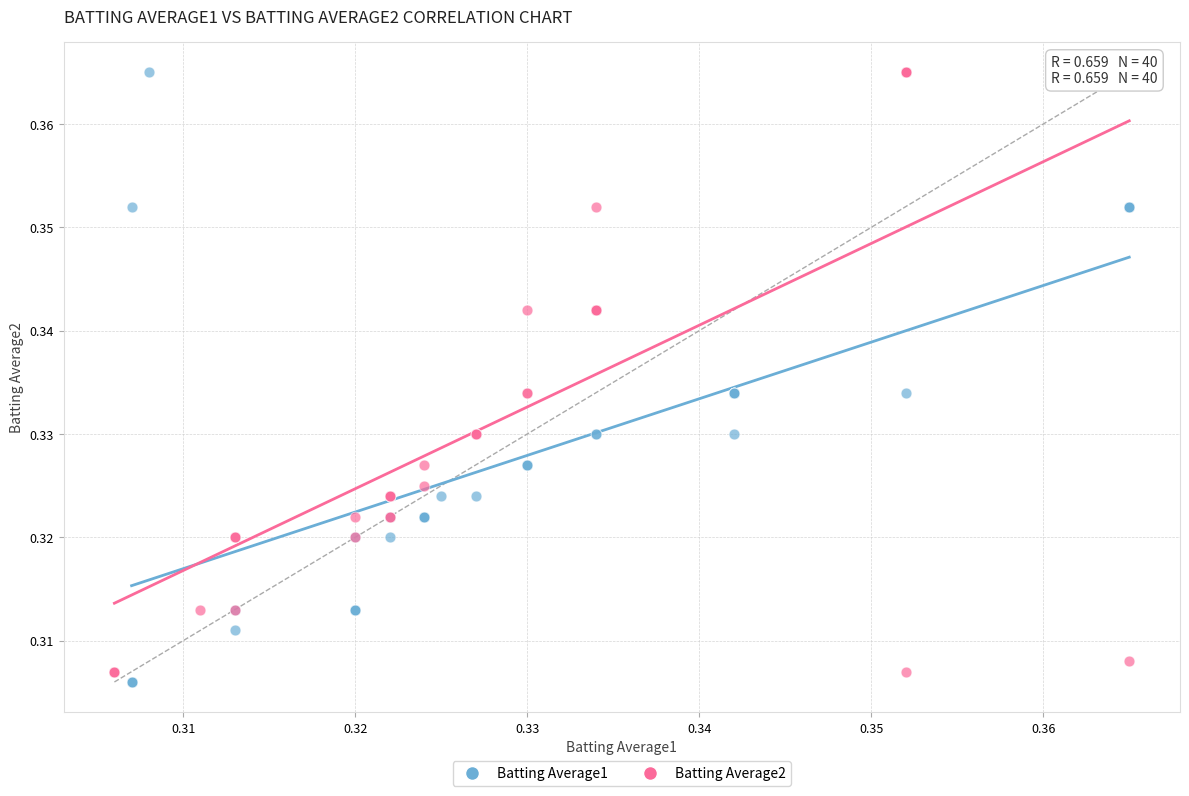

What are all the series names shown in the legend?

Batting Average1, Batting Average2